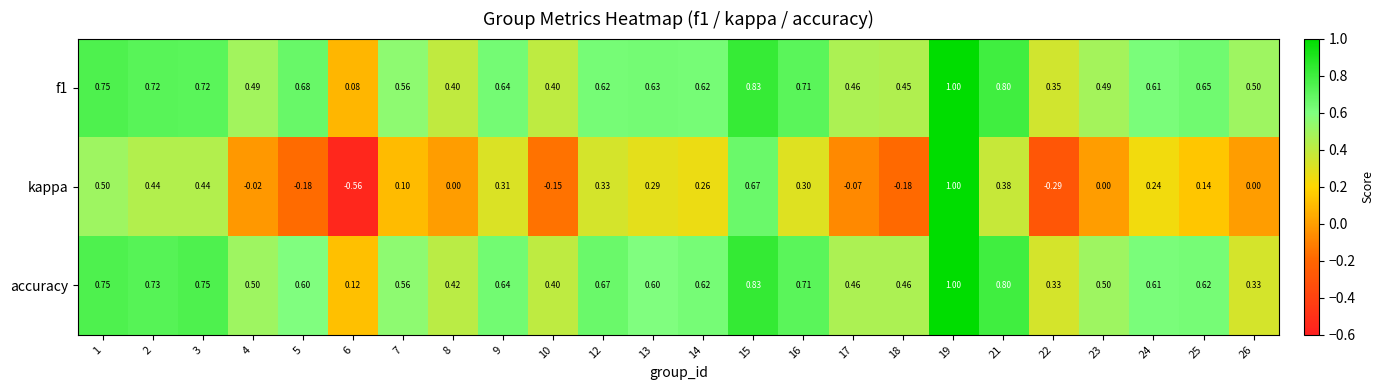

At how many categories does at least one series exceed 0?

24